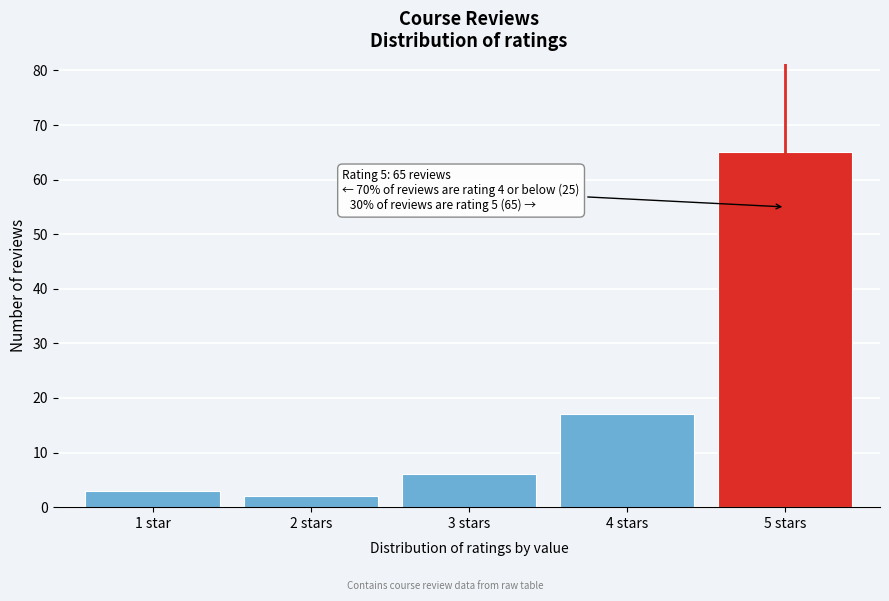

Reading left to right, transcribe all the data shown in this chart.

1 star=3	2 stars=2	3 stars=6	4 stars=17	5 stars=65